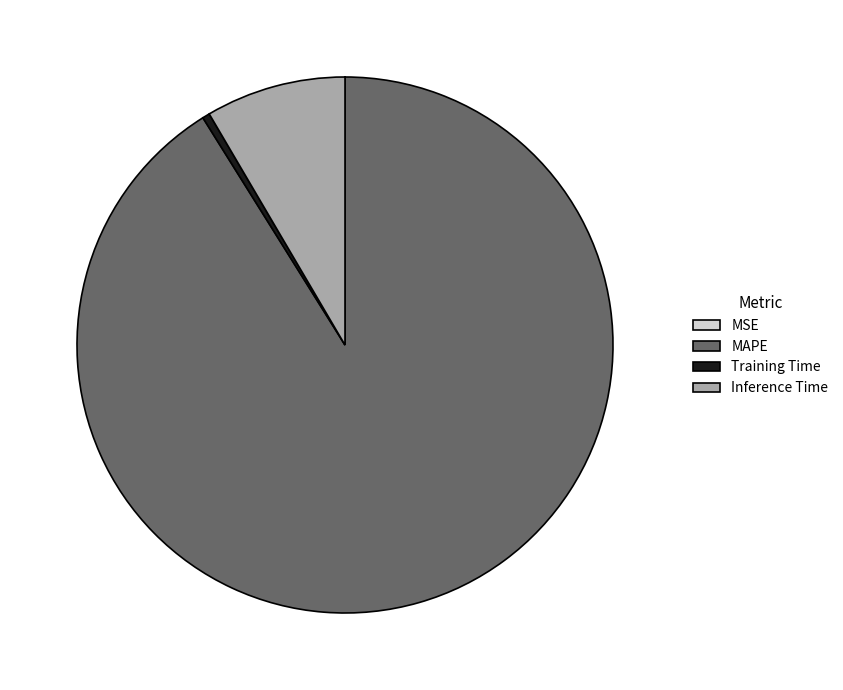

Is the sum of MAPE and Inference Time greater than half?

Yes